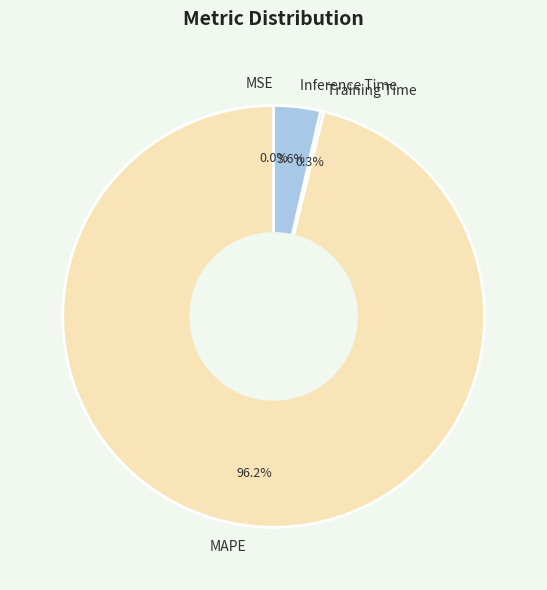

Does any single category account for the majority?

Yes